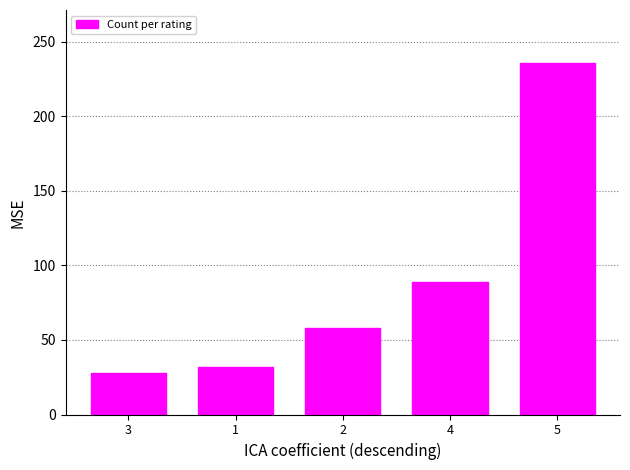

What position from the right is 4?

2